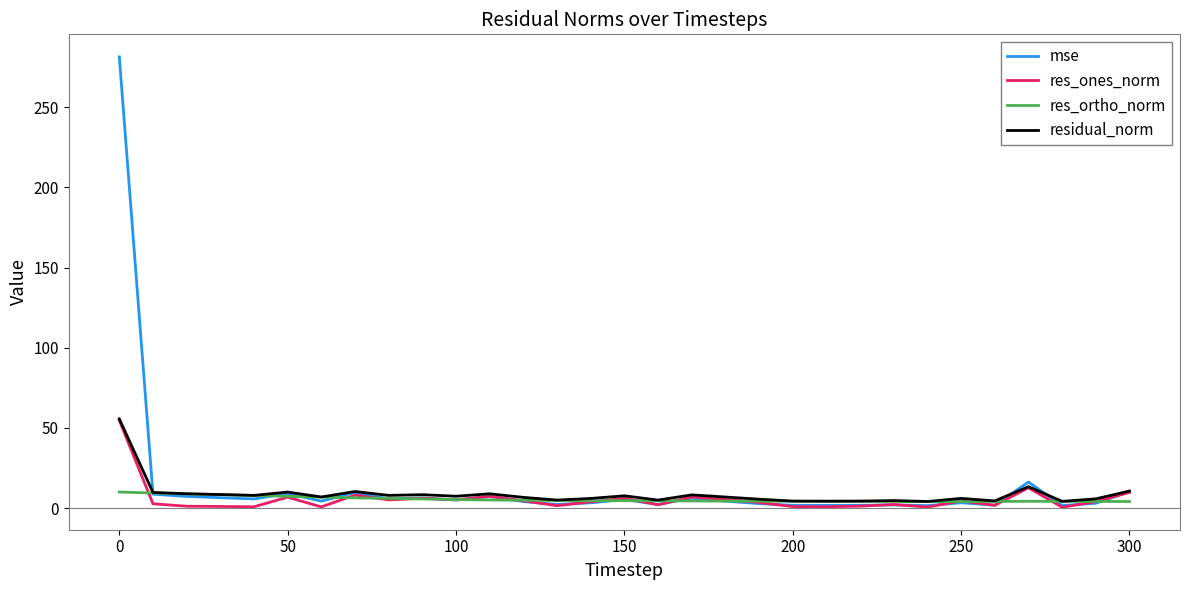

What is the maximum value for mse?

281.4